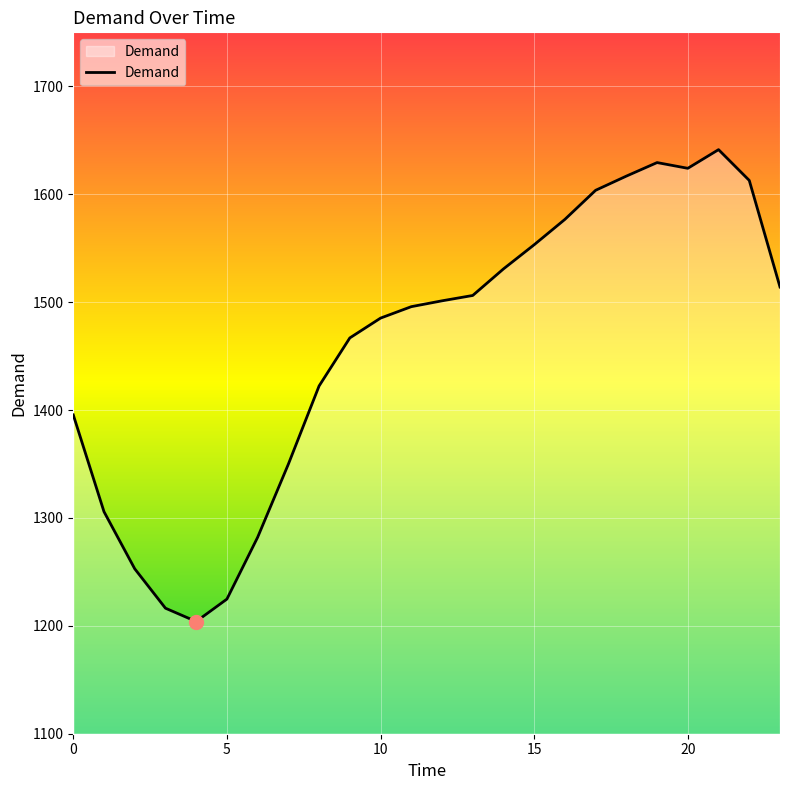

True or false: the data has more than 0 interior local peaks.

True